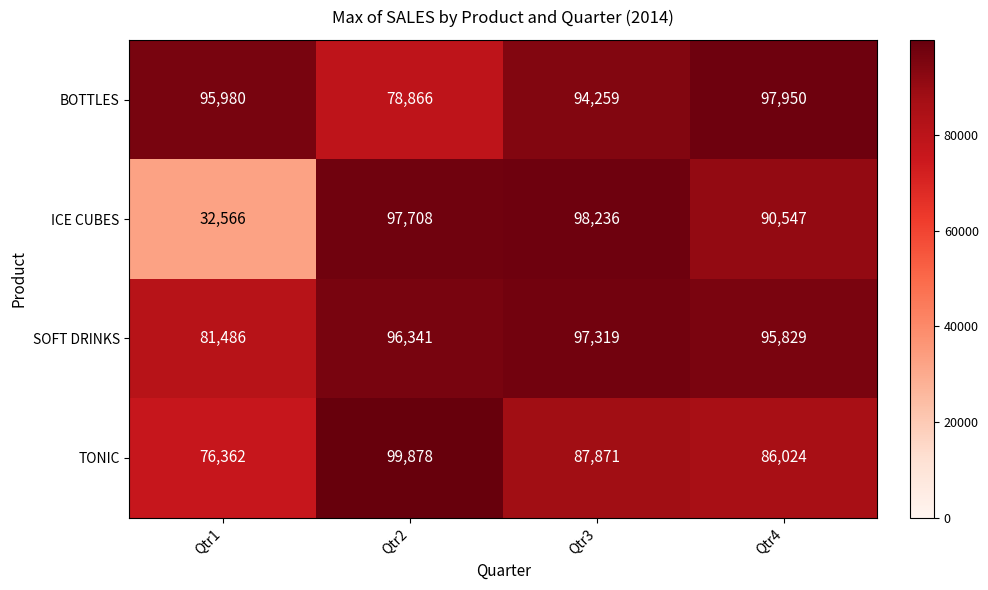

Which series has the largest total across all categories?

SOFT DRINKS